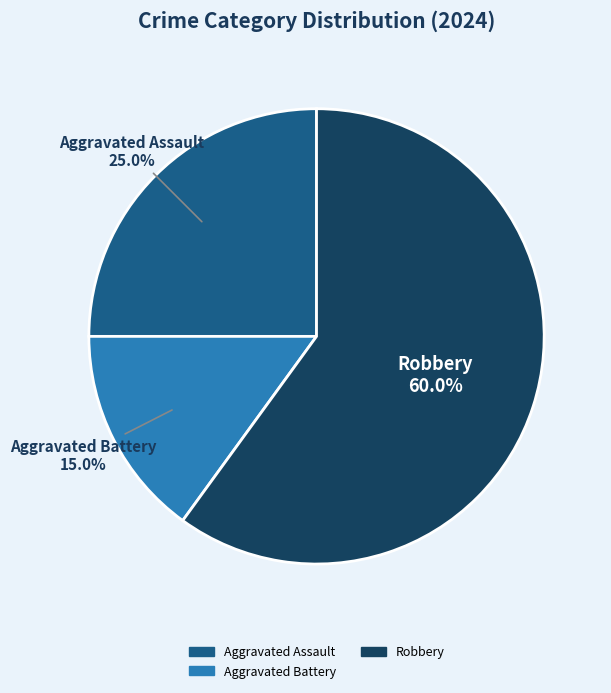

Does any single category account for the majority?

Yes